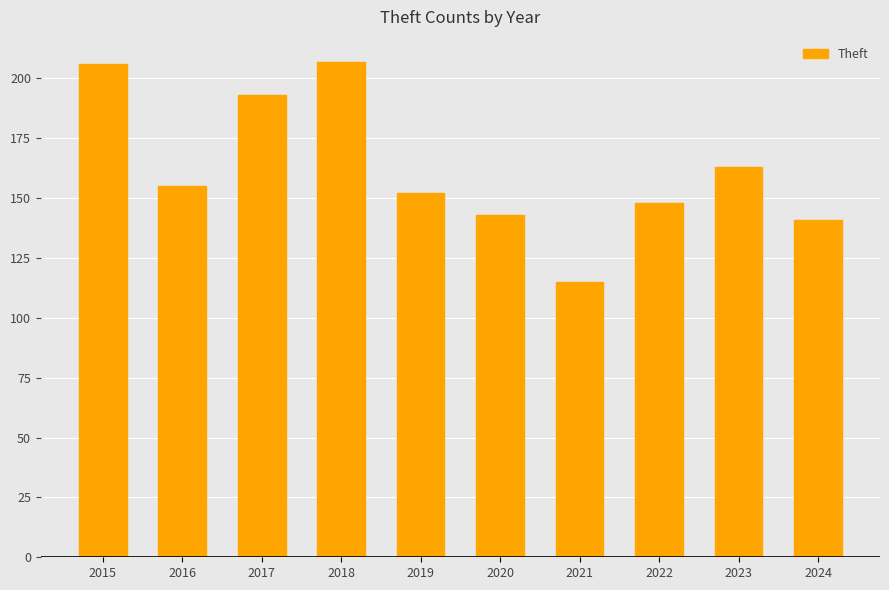

How many values are below 155?

5